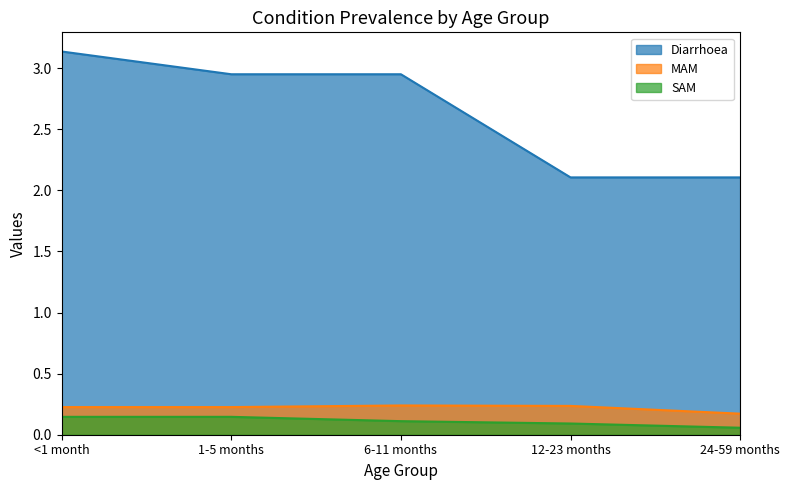

What is the sum of the SAM values at 24-59 months and <1 month?

0.2